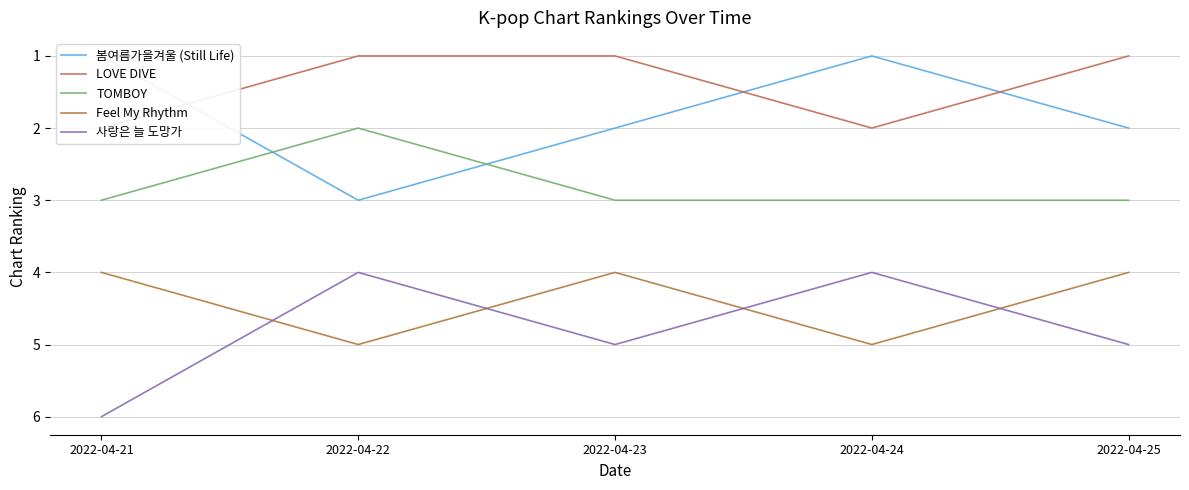

What is the maximum value for LOVE DIVE?

2